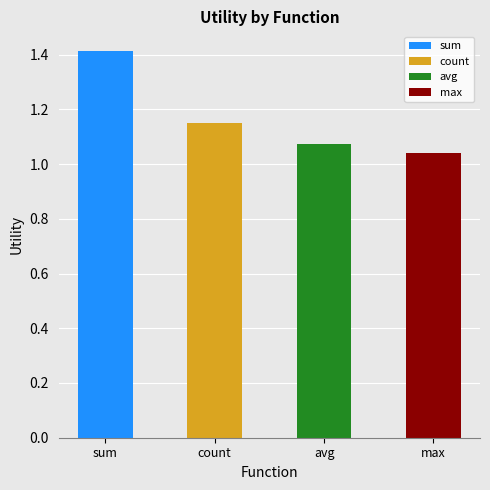

What is the label of the 3rd bar from the left?

avg